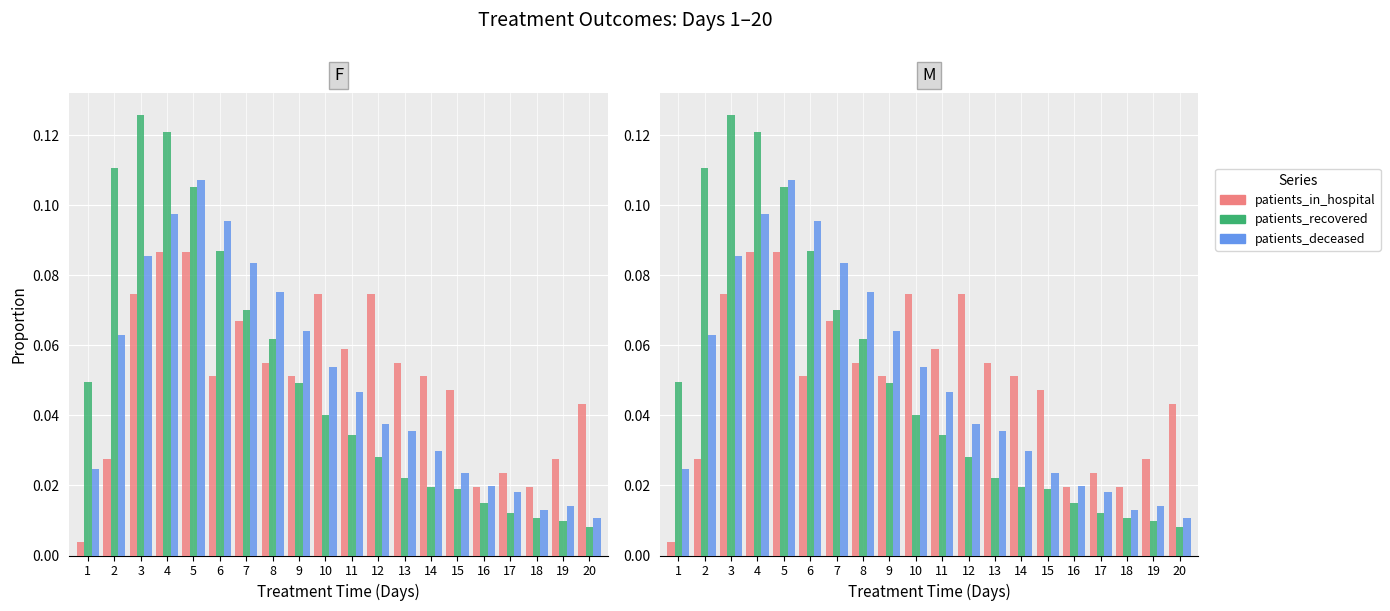

What is the value of the patients_in_hospital bar at the 10th from the left?

0.1